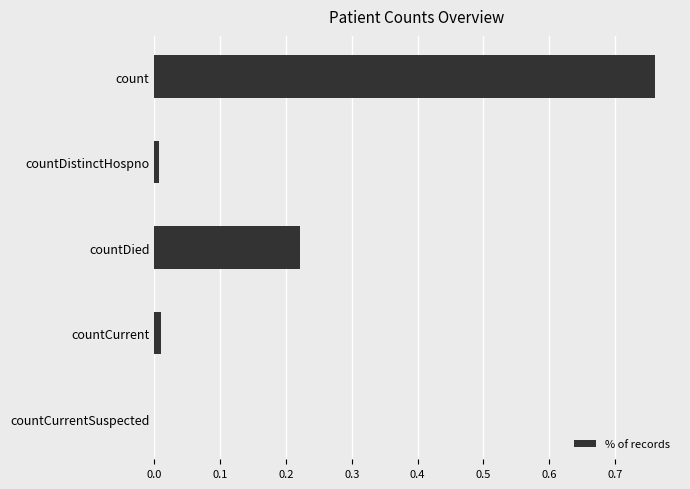

Between countCurrent and count, which is larger?

count